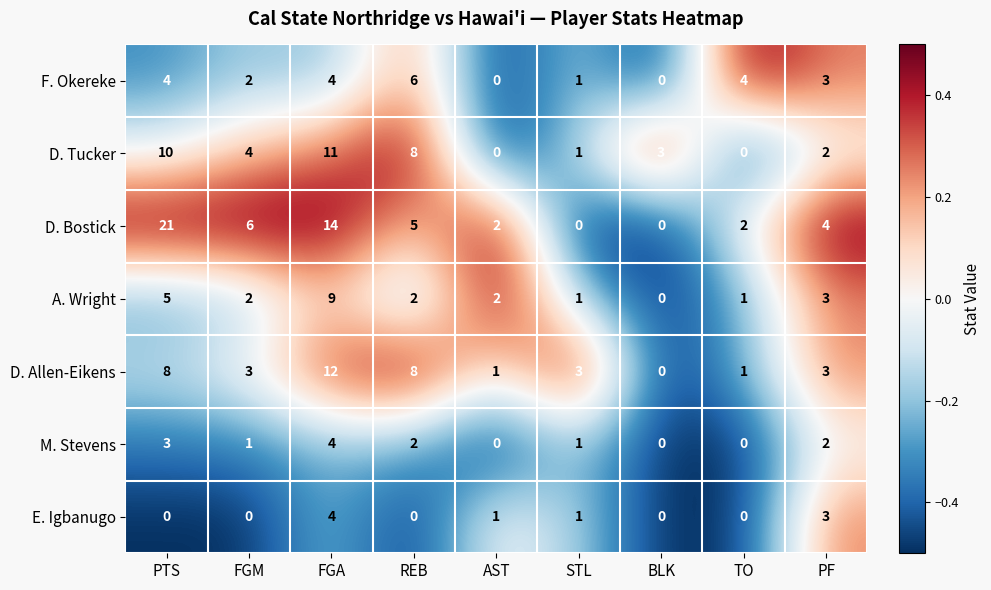

What is the difference between the second highest and minimum values in the D. Bostick series?

14